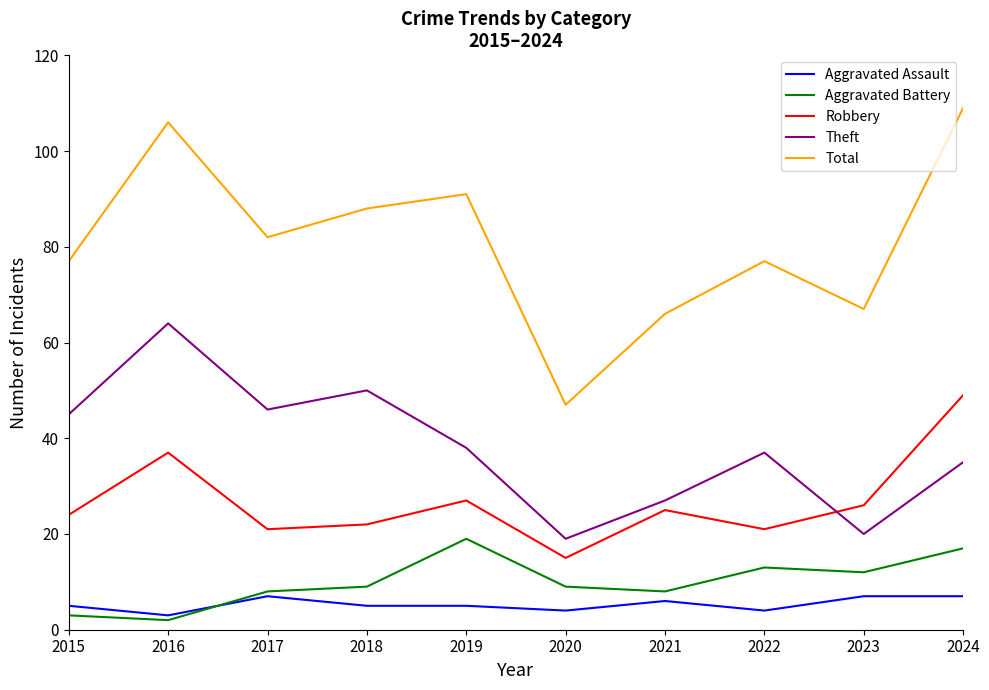

What is the average value of the Robbery series?

27